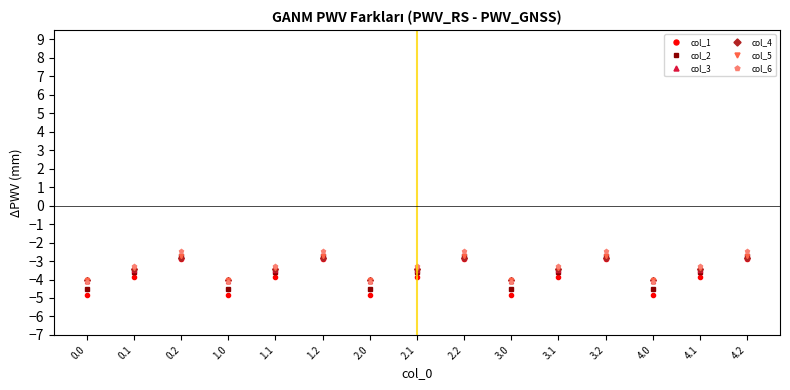

What is the label of the 10th point from the right?

1.2